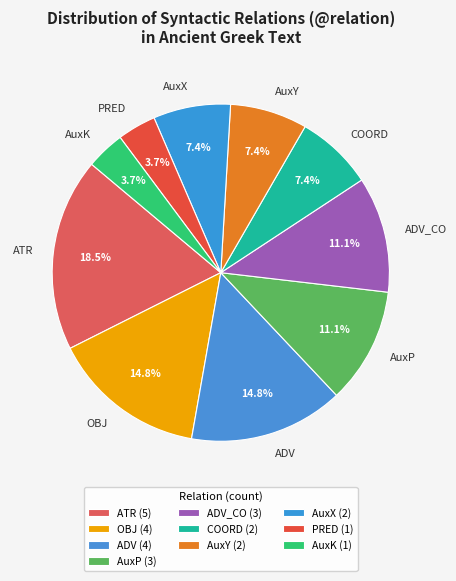

Count the number of slices in the pie.

10